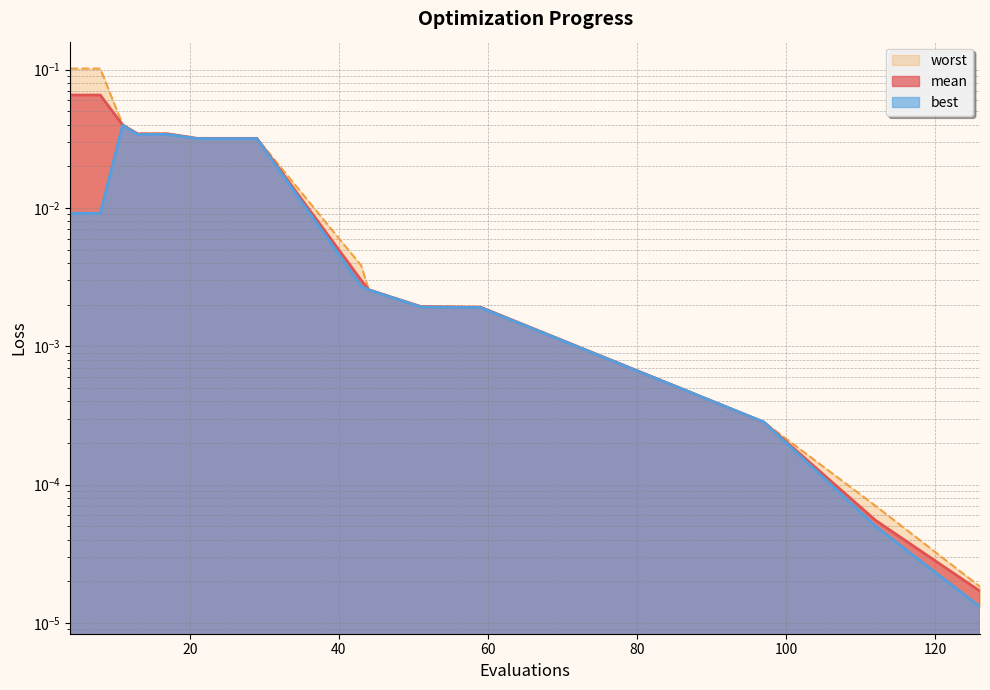

Reading left to right, transcribe all the data shown in this chart.

mean: 4=0.1	8=0.1	11=0.0	13=0.0	17=0.0	21=0.0	25=0.0	29=0.0	43=0.0	44=0.0	51=0.0	59=0.0	97=0.0	112=0.0	126=0.0
best: 4=0.0	8=0.0	11=0.0	13=0.0	17=0.0	21=0.0	25=0.0	29=0.0	43=0.0	44=0.0	51=0.0	59=0.0	97=0.0	112=0.0	126=0.0
worst: 4=0.1	8=0.1	11=0.0	13=0.0	17=0.0	21=0.0	25=0.0	29=0.0	43=0.0	44=0.0	51=0.0	59=0.0	97=0.0	112=0.0	126=0.0